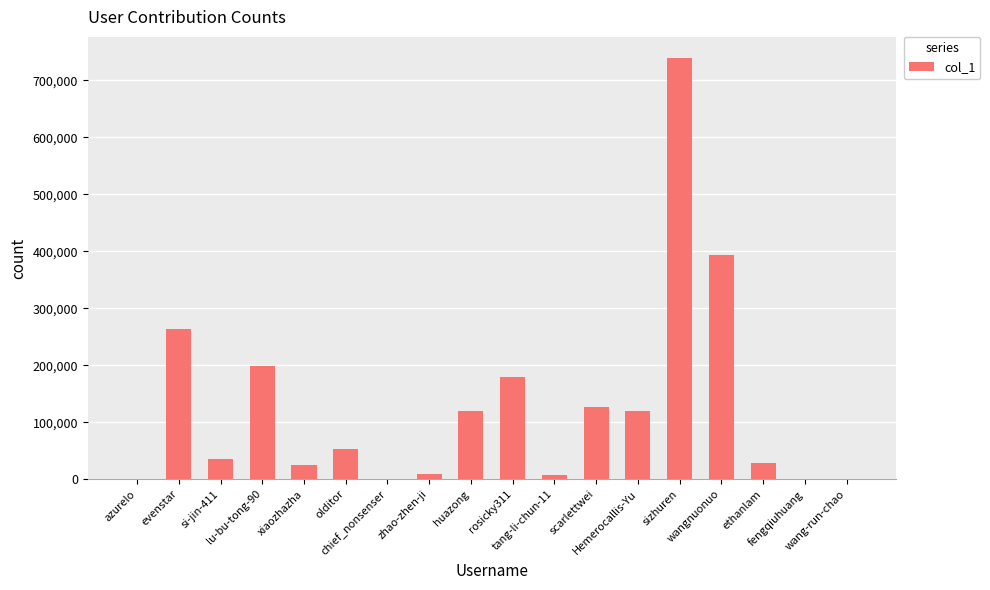

What is the change in value from azurelo to olditor?

+52797